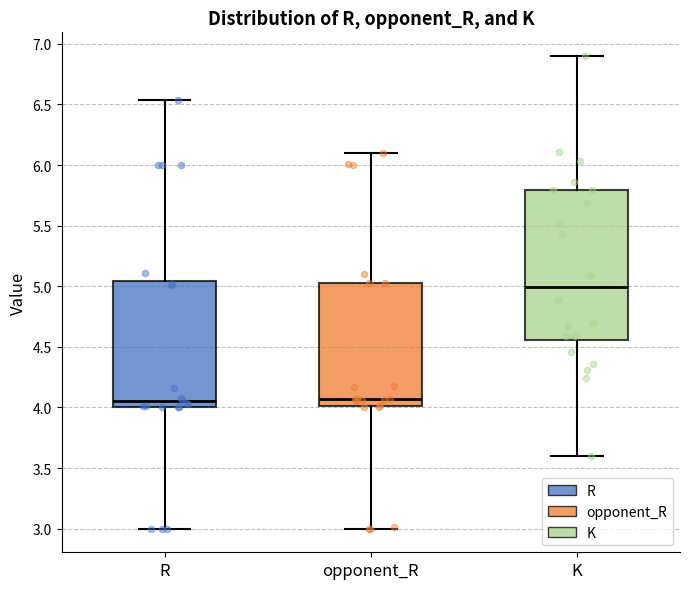

Reading left to right, transcribe this box plot: for each box, give where its median line is, the range the box spans, and where its two whiskers end, as read against the y-axis. The values are not printed on the chart, so give them approximately, as read against the axis.

R: median 4.05, box 4.00 to 5.05, whiskers 3.00 to 6.55
opponent_R: median 4.05, box 4.00 to 5.05, whiskers 3.00 to 6.10
K: median 5.00, box 4.55 to 5.80, whiskers 3.60 to 6.90